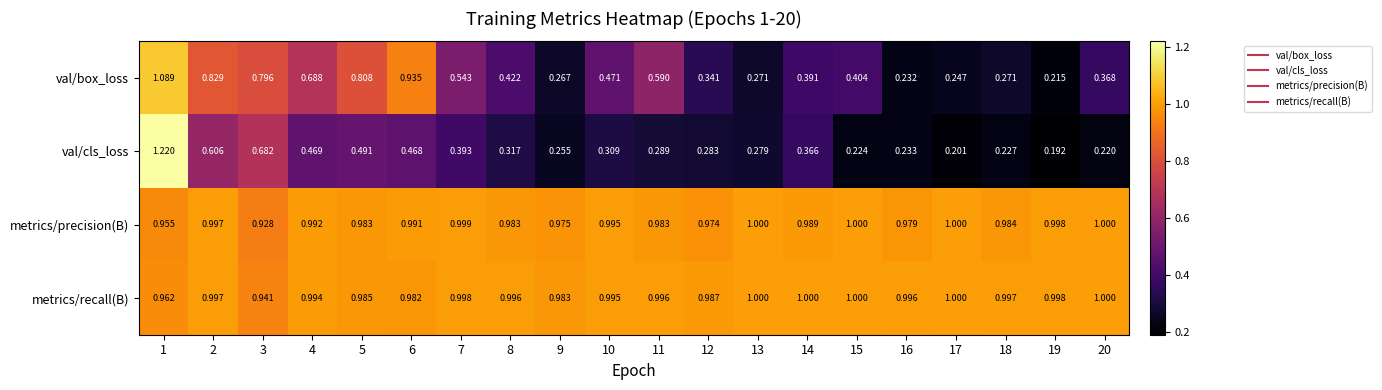

Which series has the widest spread of values?

val/cls_loss